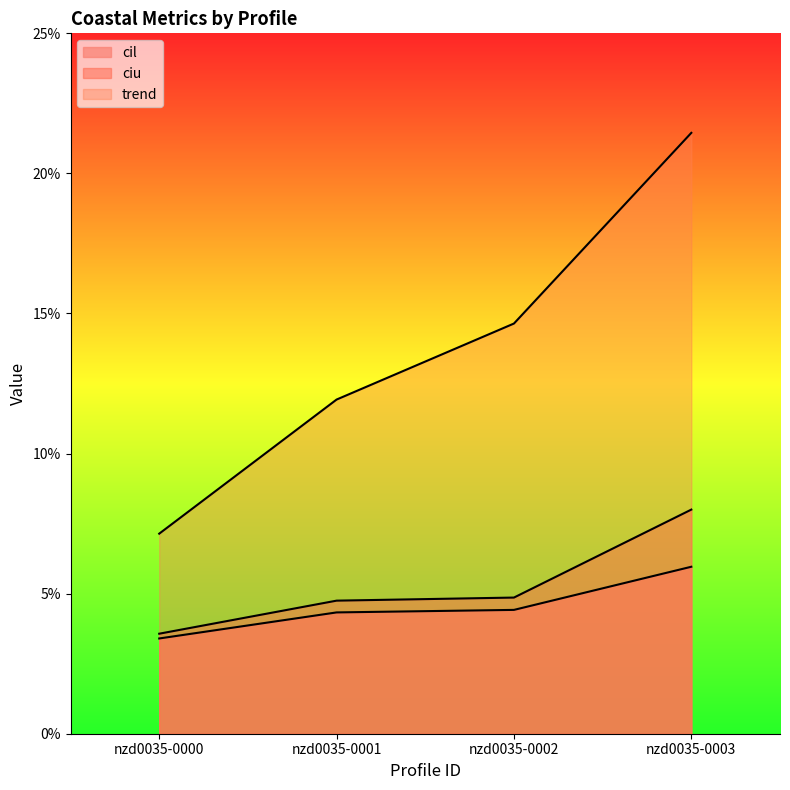

Where is trend nearest to the value 0?

nzd0035-0000